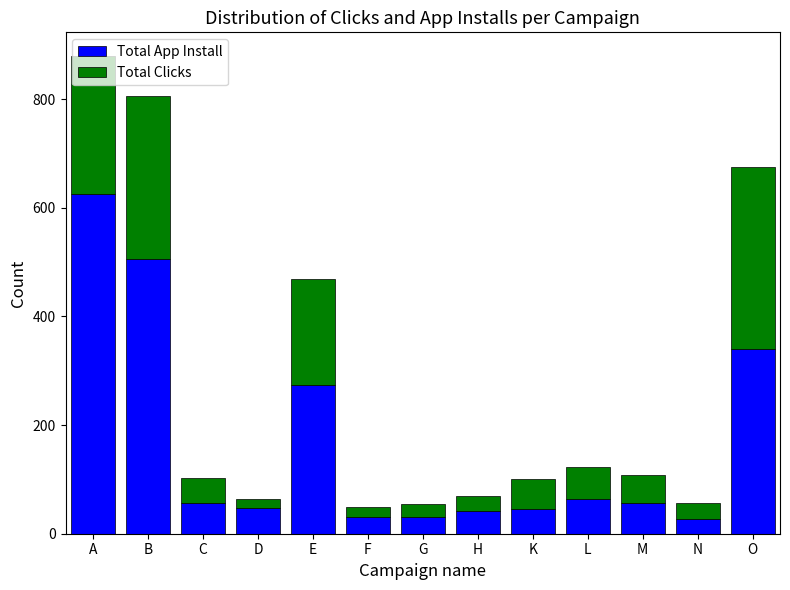

What is the sum of the Total App Install values at L and G?

94